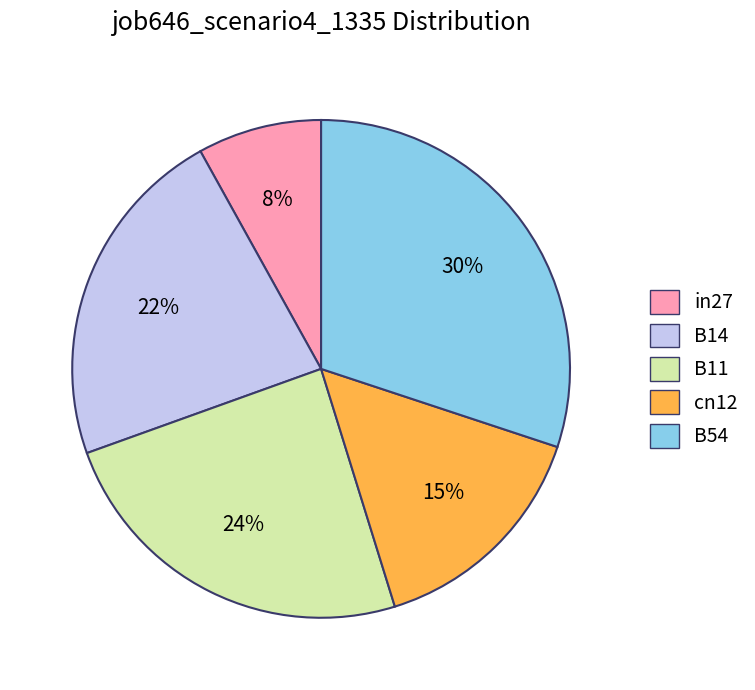

What is the smallest slice in the pie chart?

in27